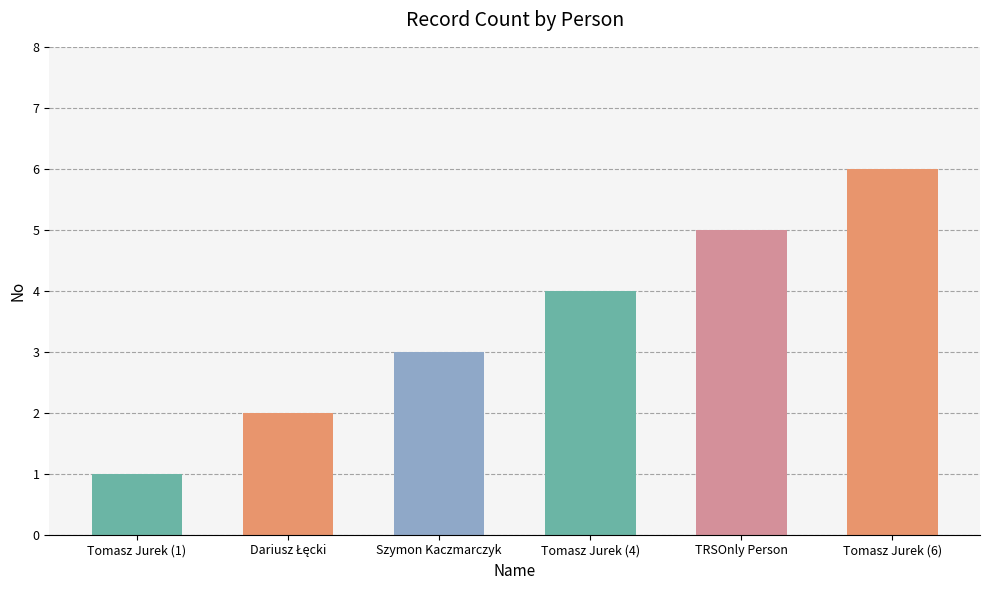

What is the change in value from Tomasz Jurek (4) to TRSOnly Person?

+1